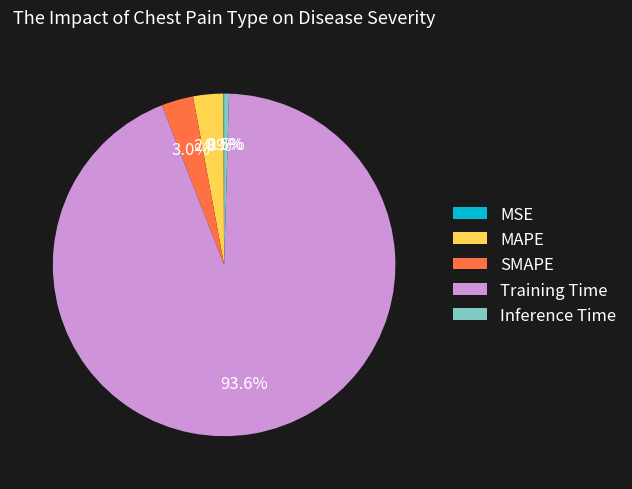

Which category accounts for the majority?

Training Time